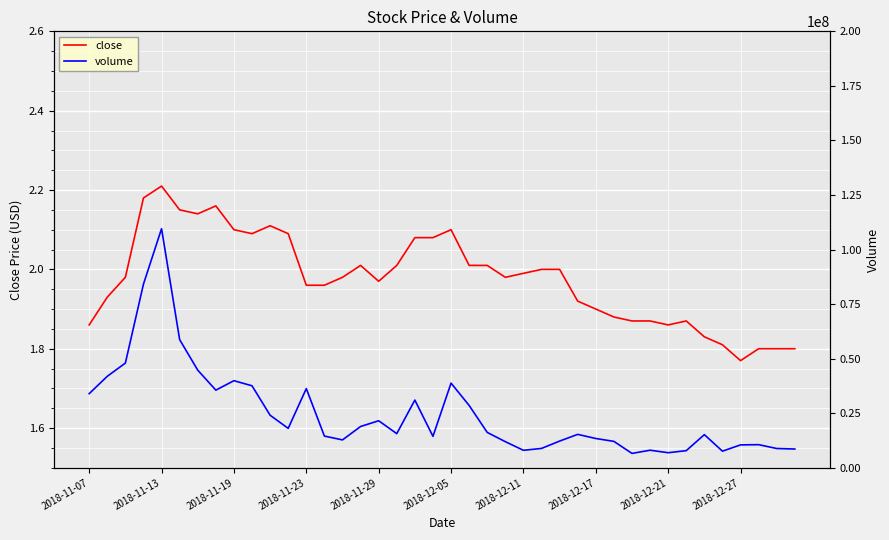

What position from the right is 25?

15